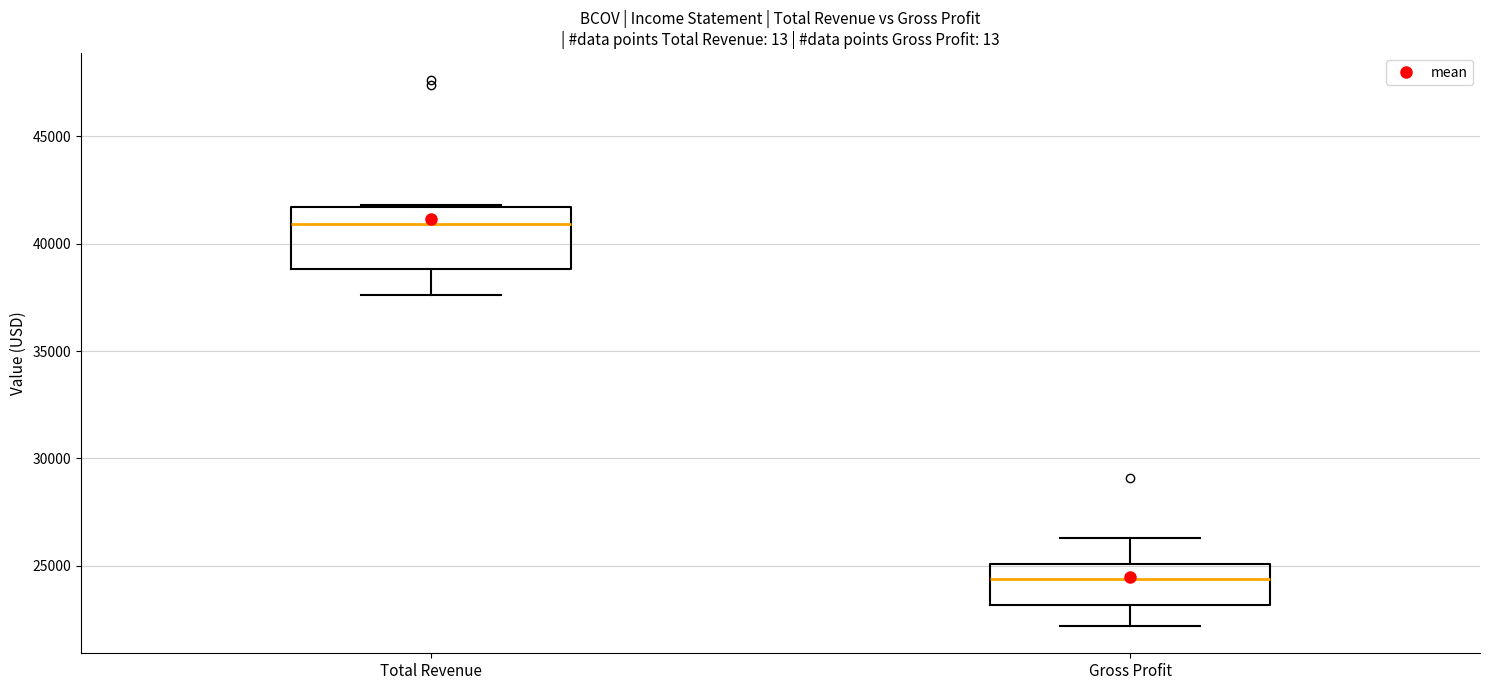

Where does the lower whisker of the box for Gross Profit end on the y-axis? The values are not printed on the chart, so give them approximately, as read against the axis.

22000